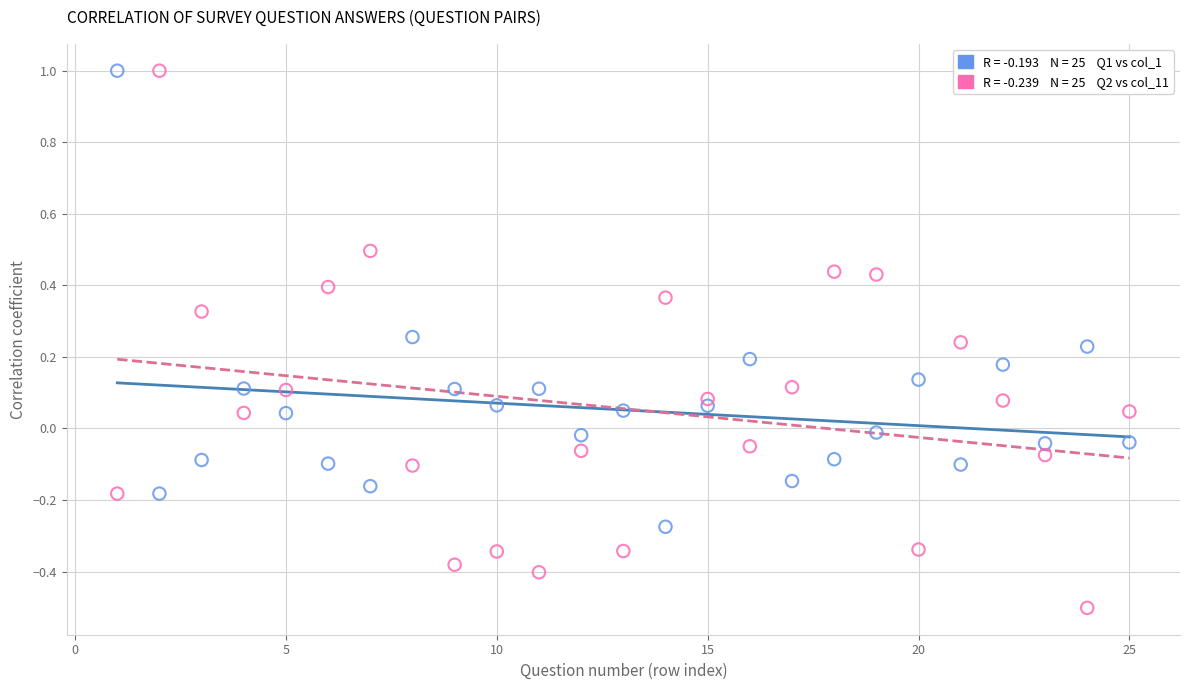

Across all data points, what is the range of X values (max minus min)?

24.0